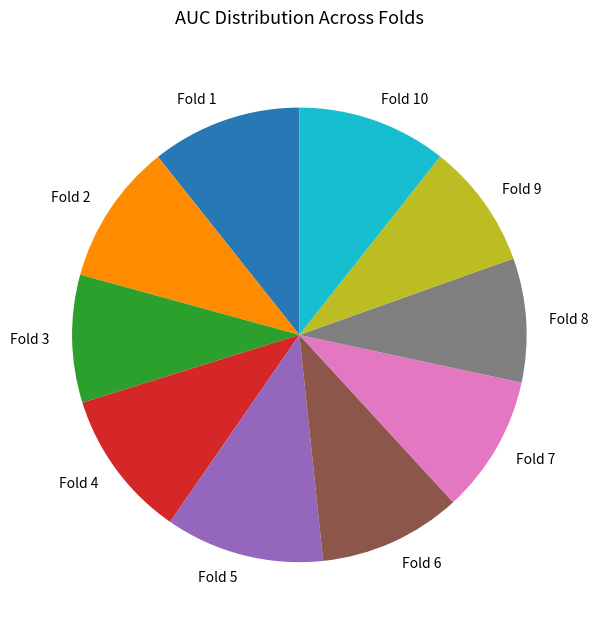

Does any single category account for the majority?

No